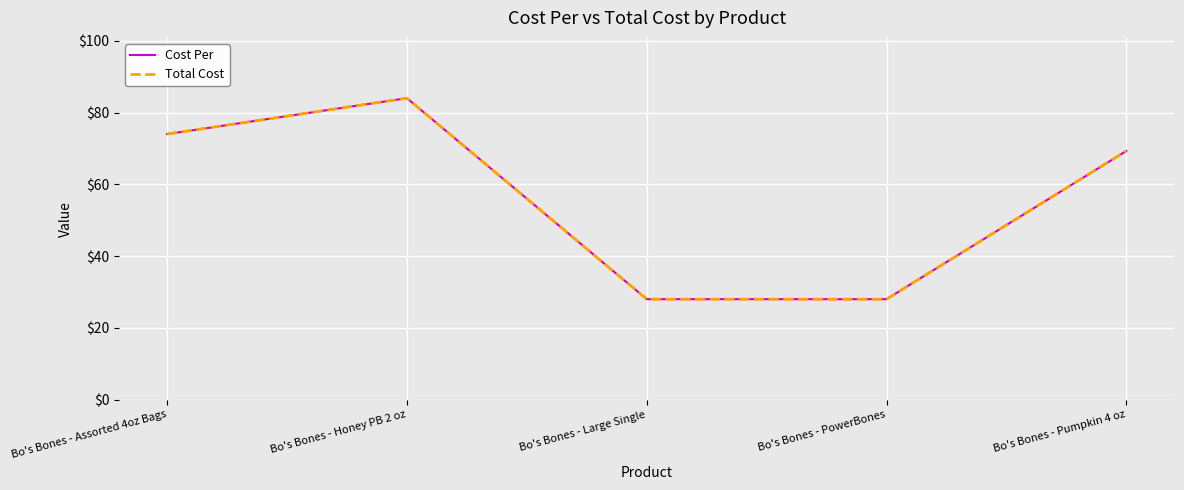

What is the difference between the Cost Per values at Bo's Bones - PowerBones and Bo's Bones - Pumpkin 4 oz?

41.3